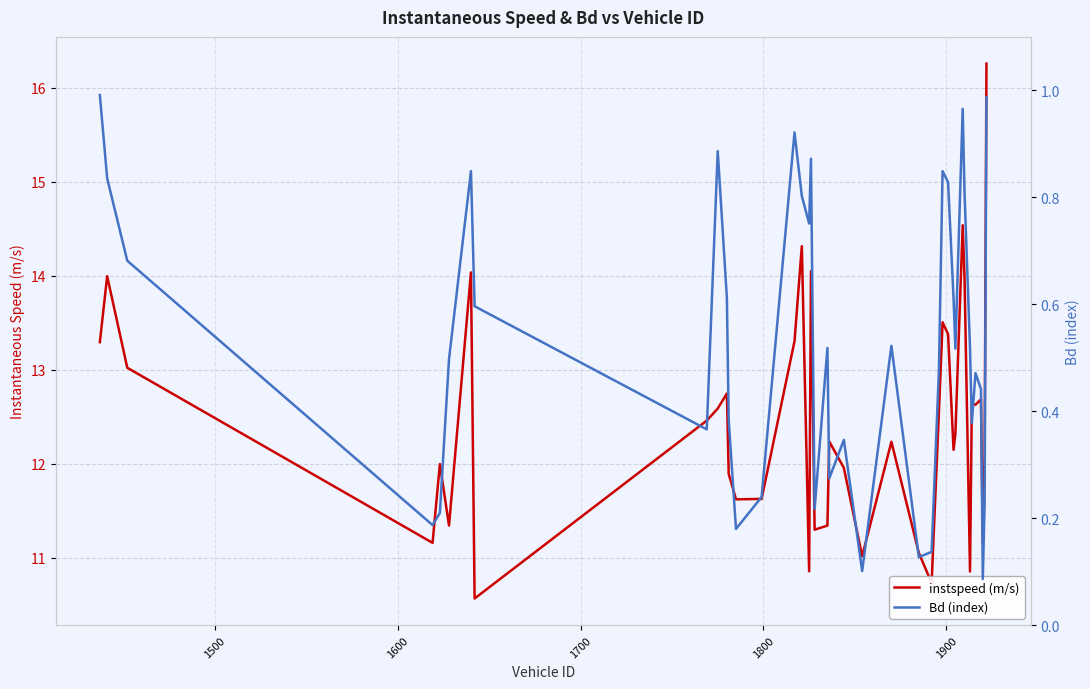

True or false: Bd (index) and instspeed (m/s) cross at least once.

False